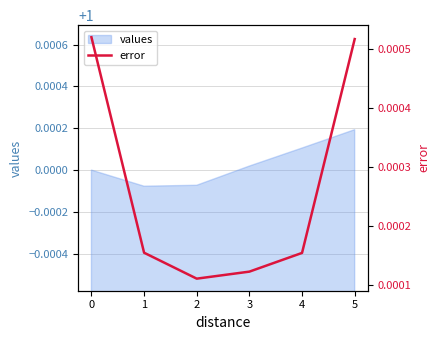

Which category has the highest value in the values series?

5